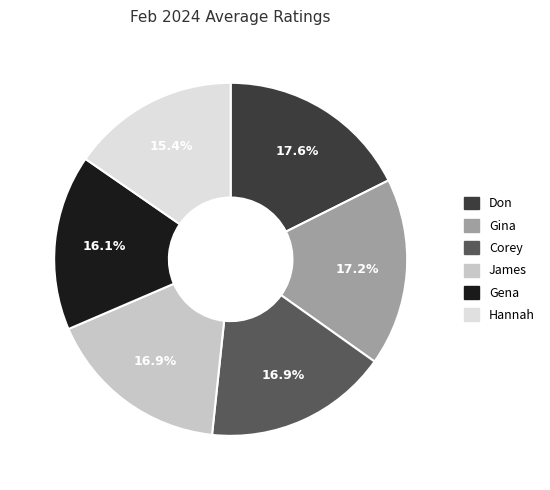

True or false: James accounts for 17% of the total.

True